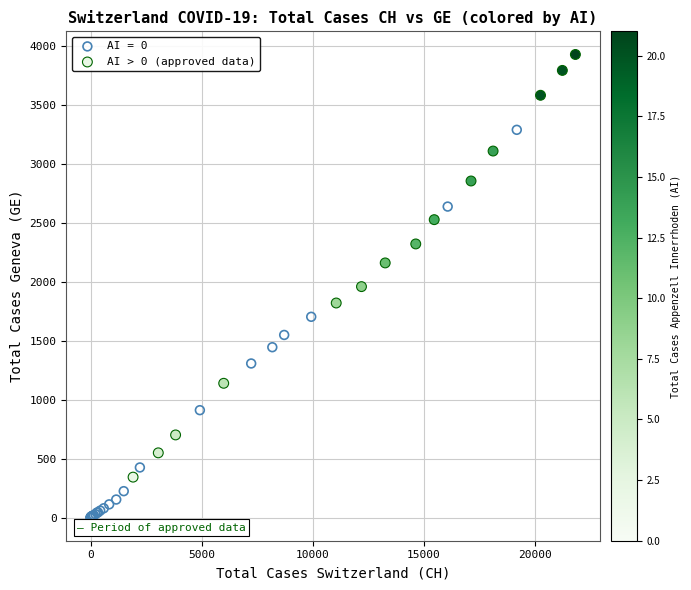

Which series contains the highest Y value?

AI > 0 (approved data)